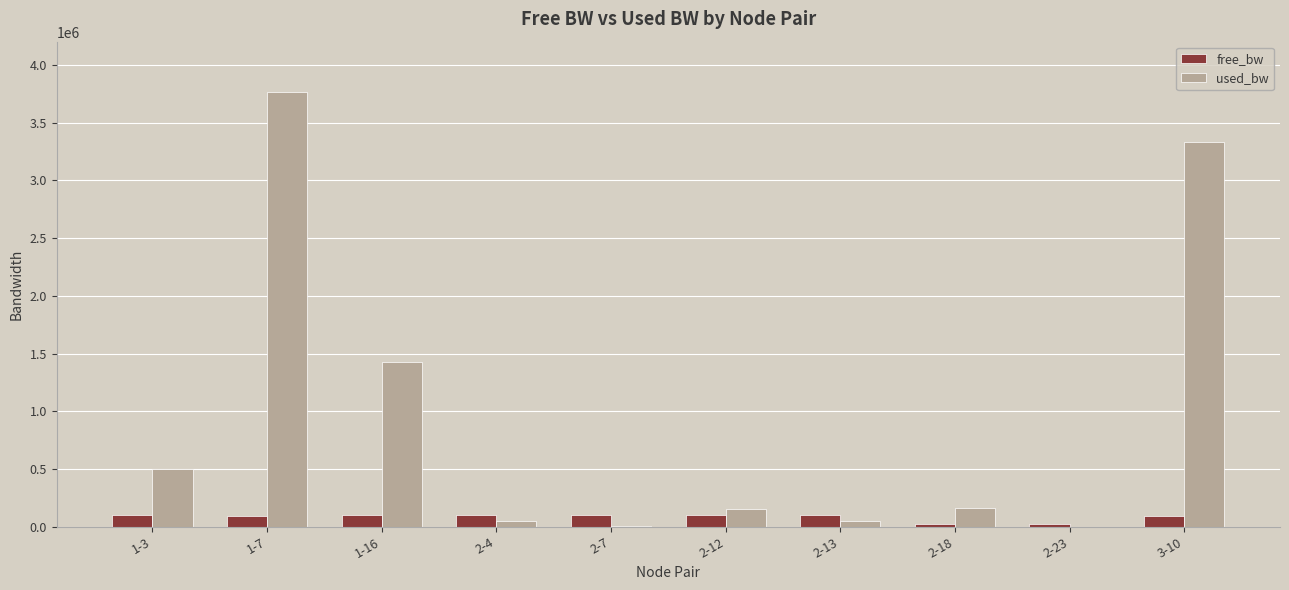

What is the total value across all series at 1-16?

1521945.4